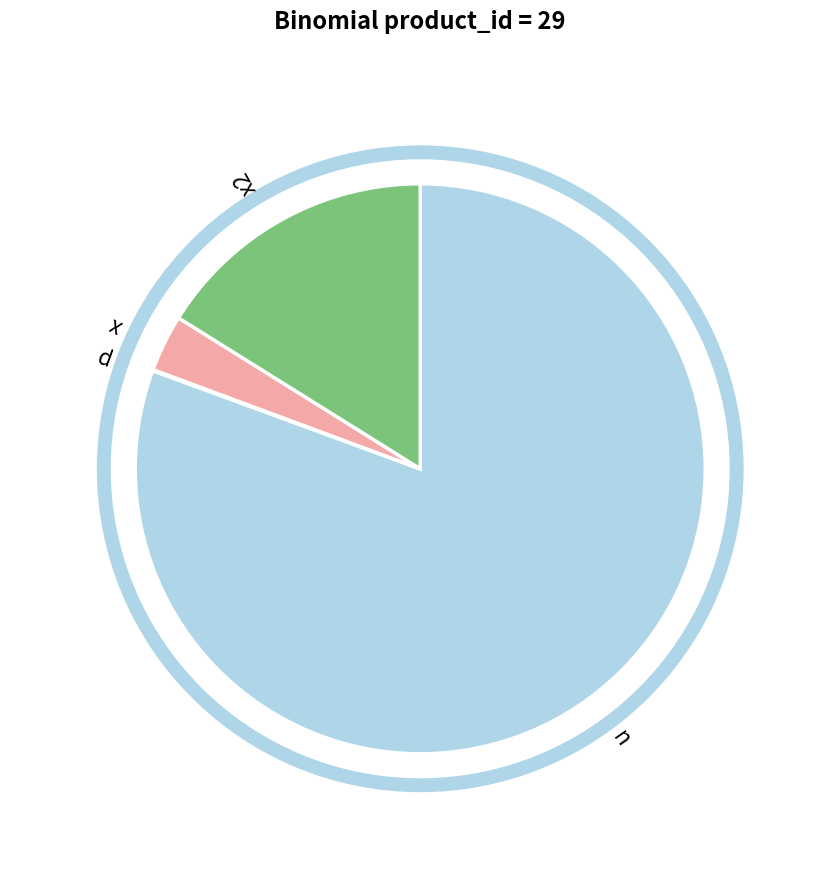

Which slice is the largest?

n